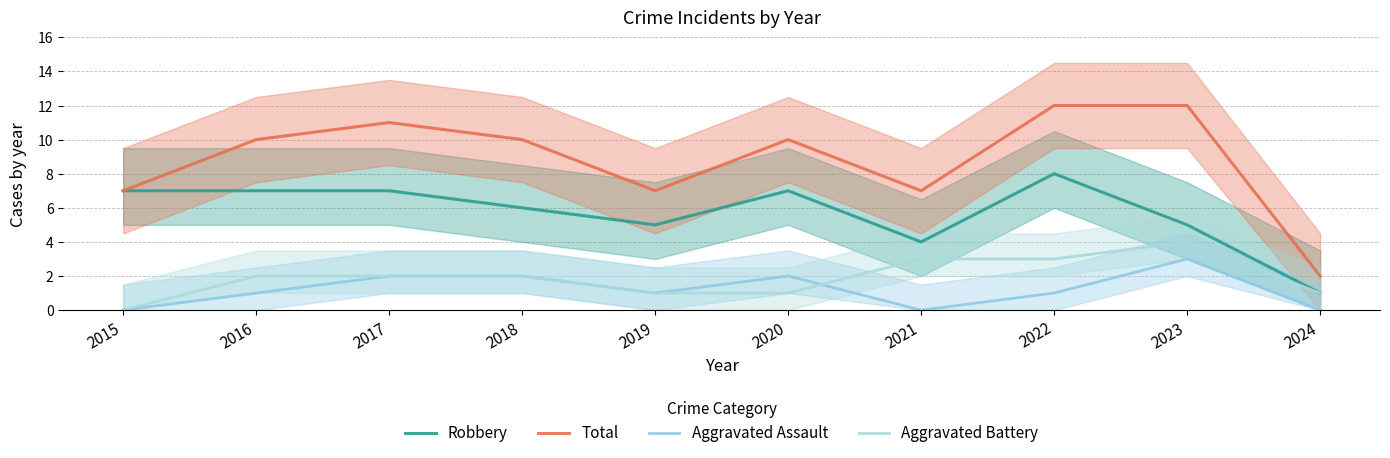

How many interior local valleys does the Aggravated Assault series have?

2